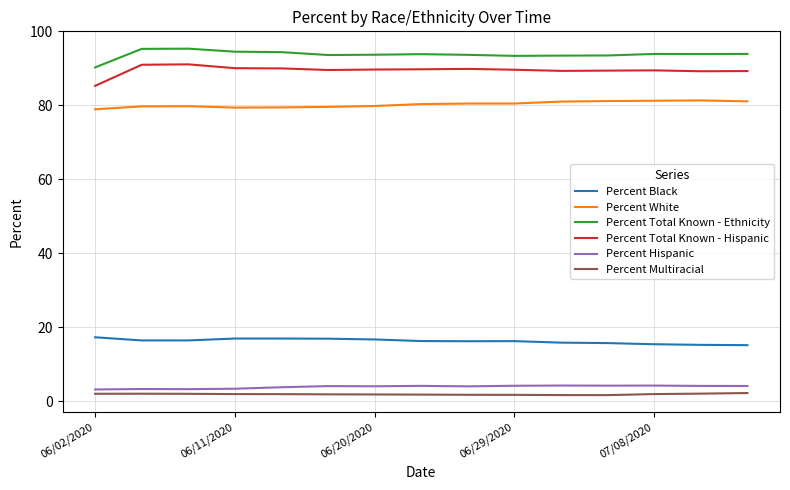

What is the highest value of the Percent Black series?

17.3